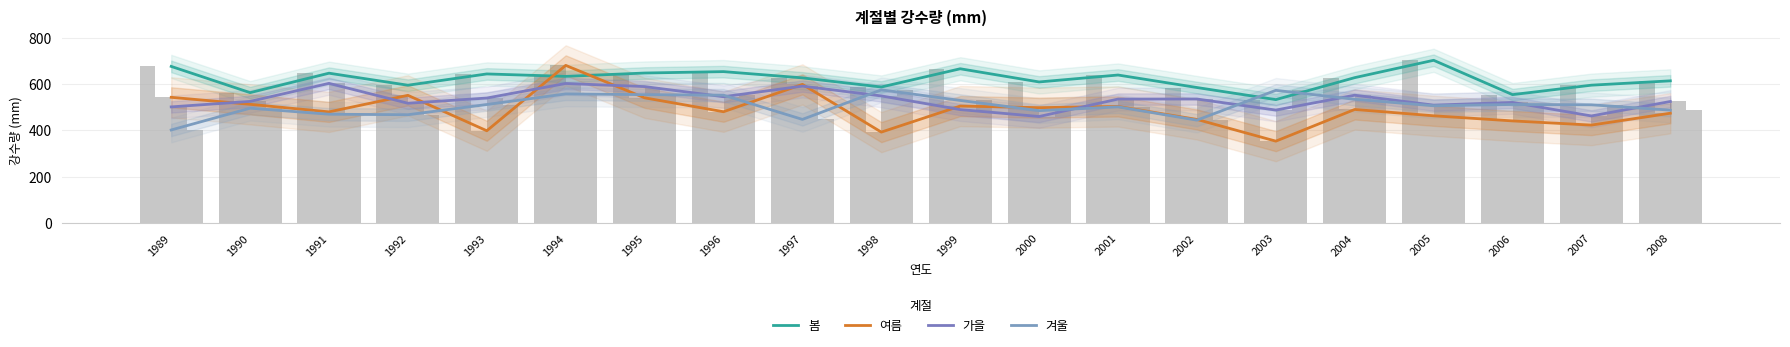

The 가을 series shows 548.9 at 1998. True or false?

True